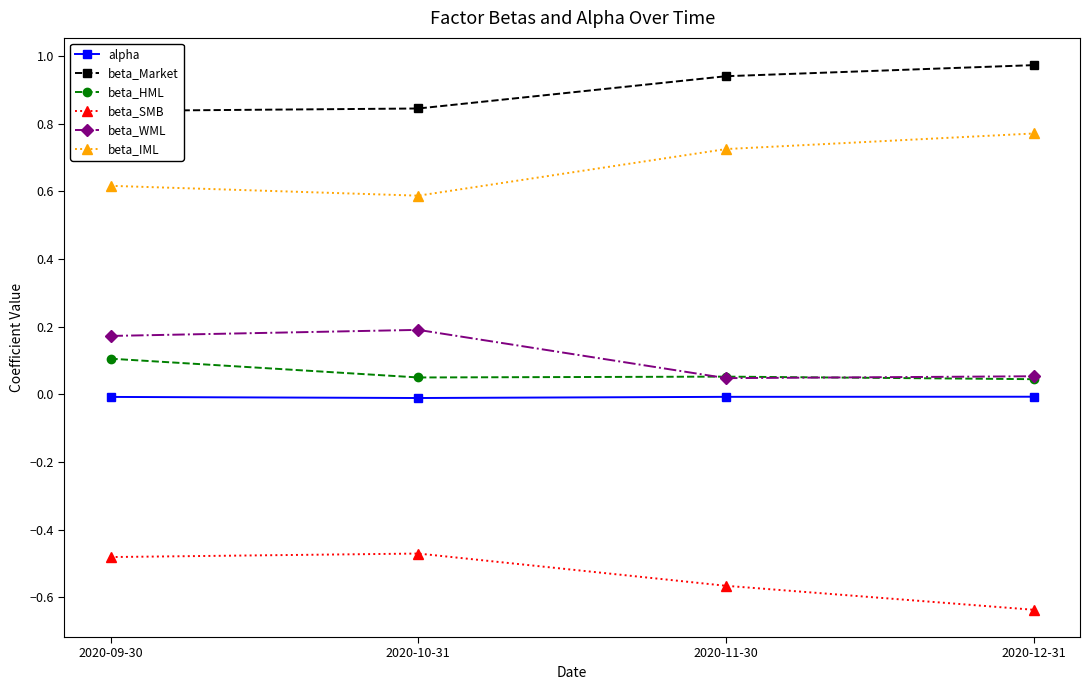

List the series in order of their peak value, lowest first.

beta_SMB, alpha, beta_HML, beta_WML, beta_IML, beta_Market